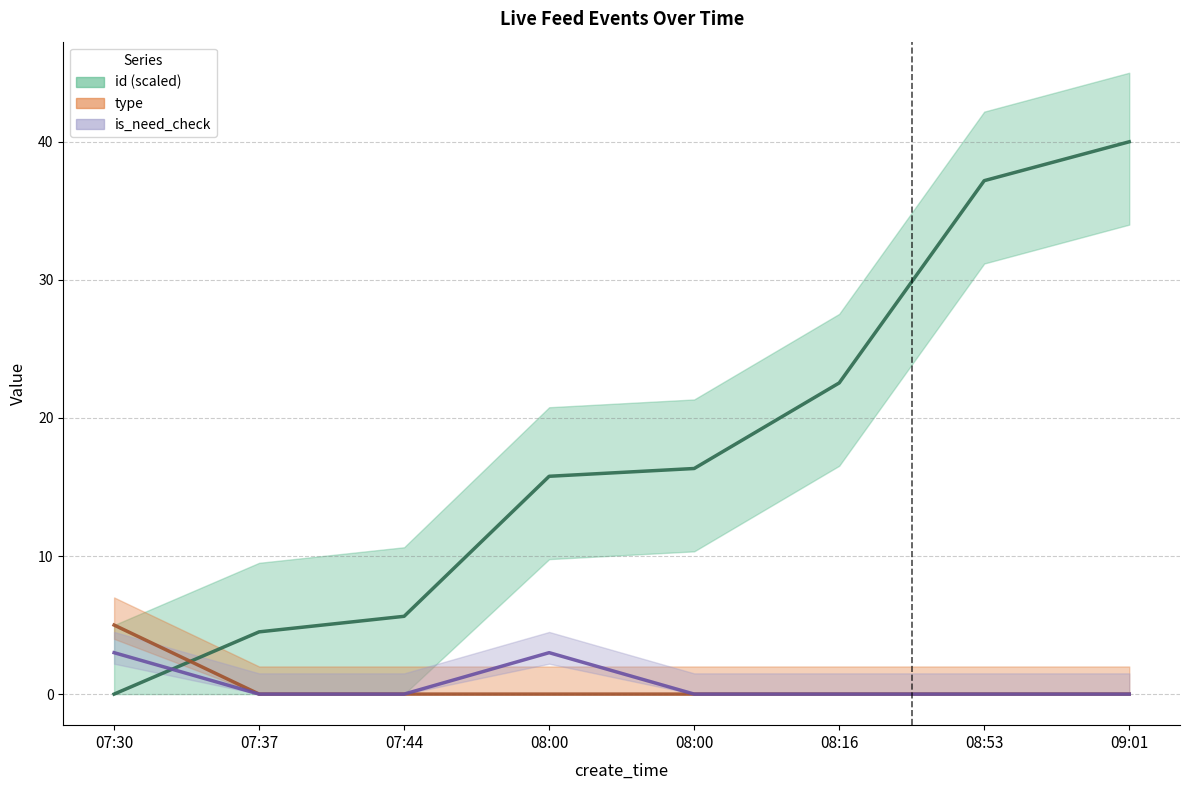

Is it true that is_need_check line equals 0.0 at 08:16?

True